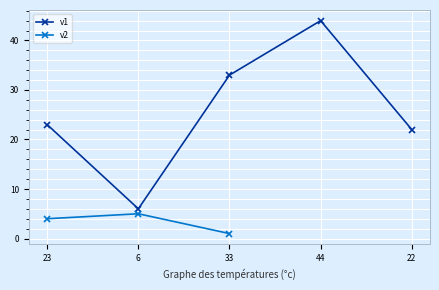

What is the value of the v1 point at the 5th from the left?

22